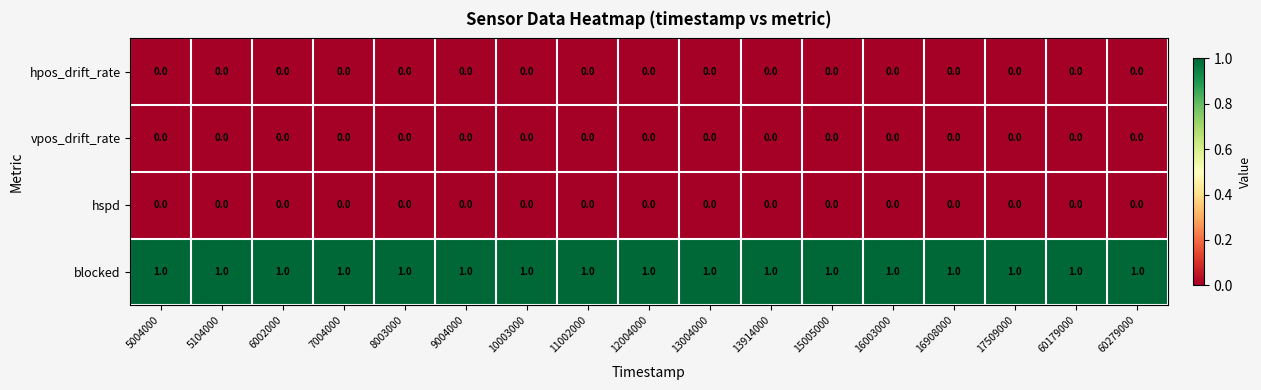

What is the difference between the highest and lowest values at 6002000?

1